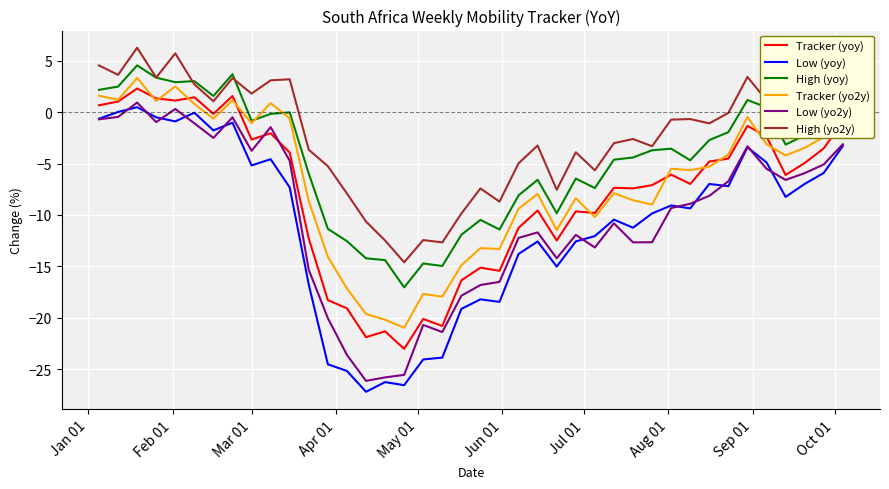

List the series in order of their peak value, highest first.

High (yo2y), High (yoy), Tracker (yo2y), Tracker (yoy), Low (yo2y), Low (yoy)